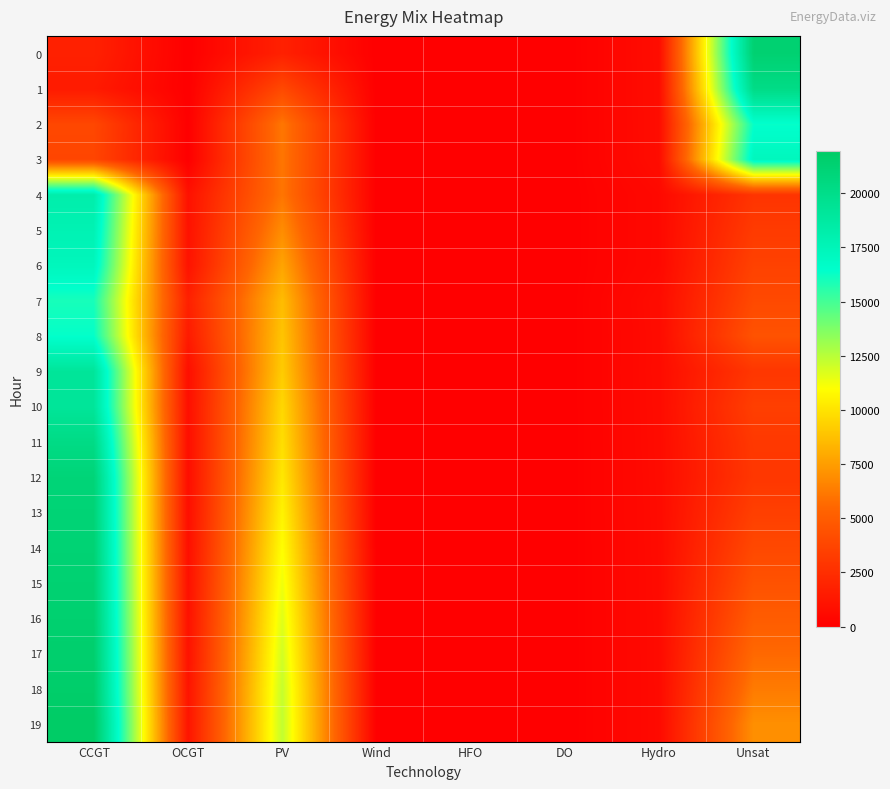

What is the difference between the highest and lowest values at Unsat?

18463